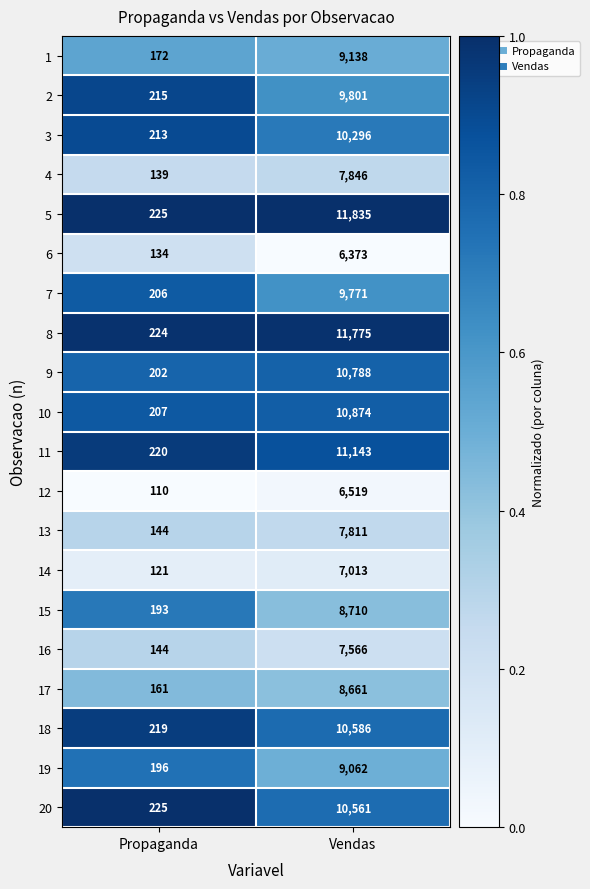

What is the total value across all series at Vendas?

186129